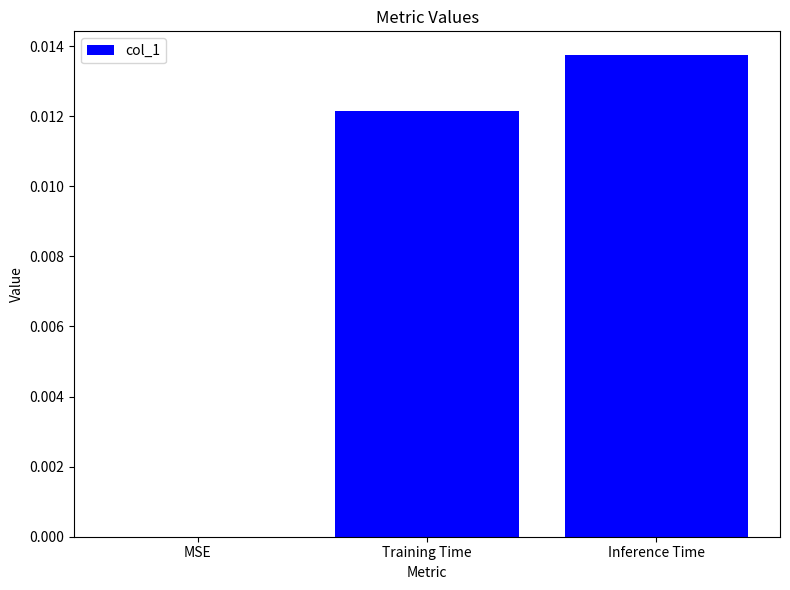

Between MSE and Inference Time, which is larger?

Inference Time